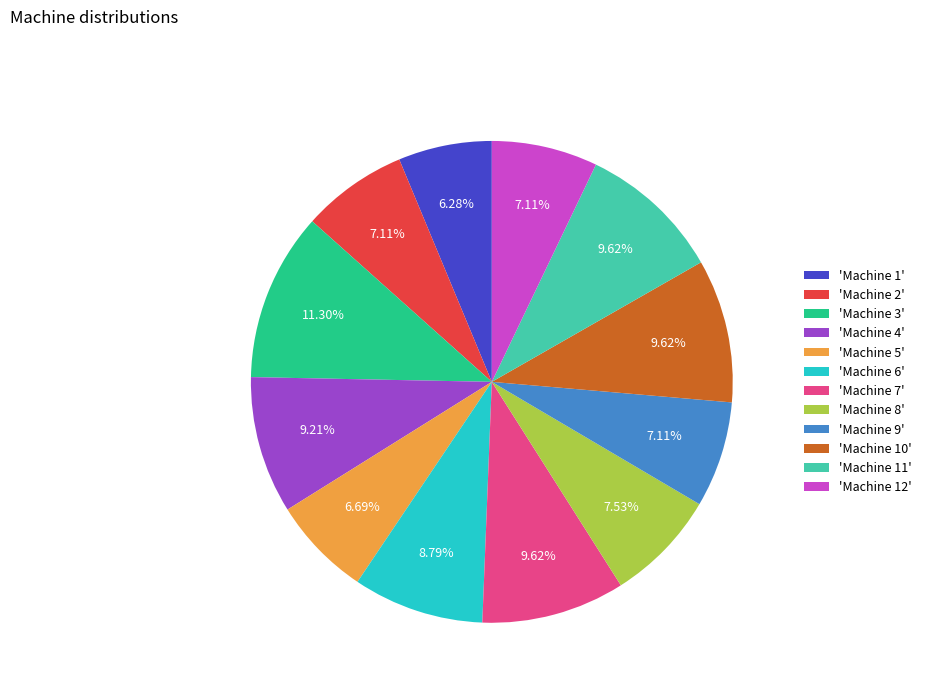

Do 'Machine 1' and 'Machine 5' together represent more than half of the pie?

No